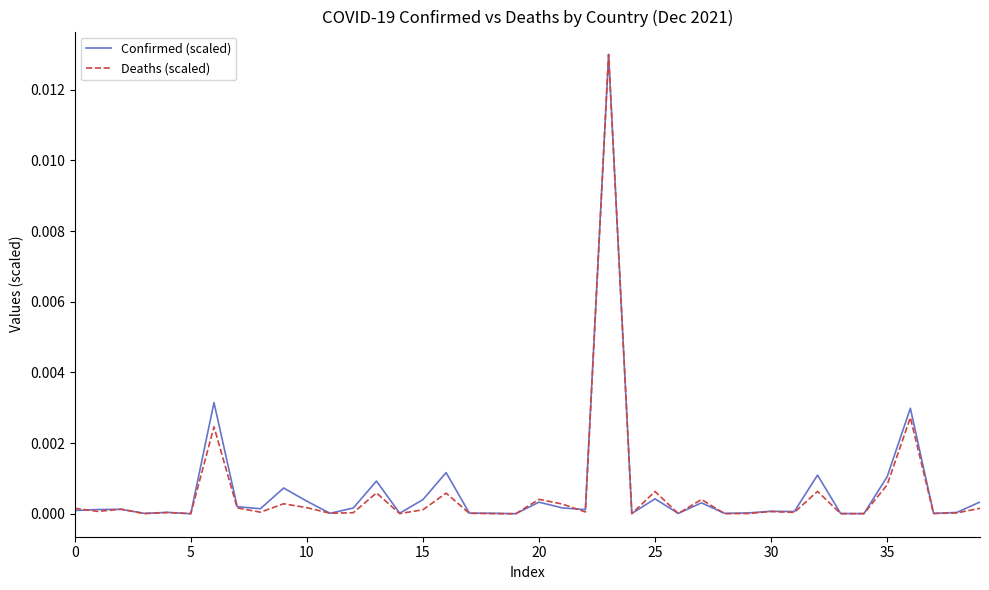

Does the chart display data point markers on the line(s)?

No